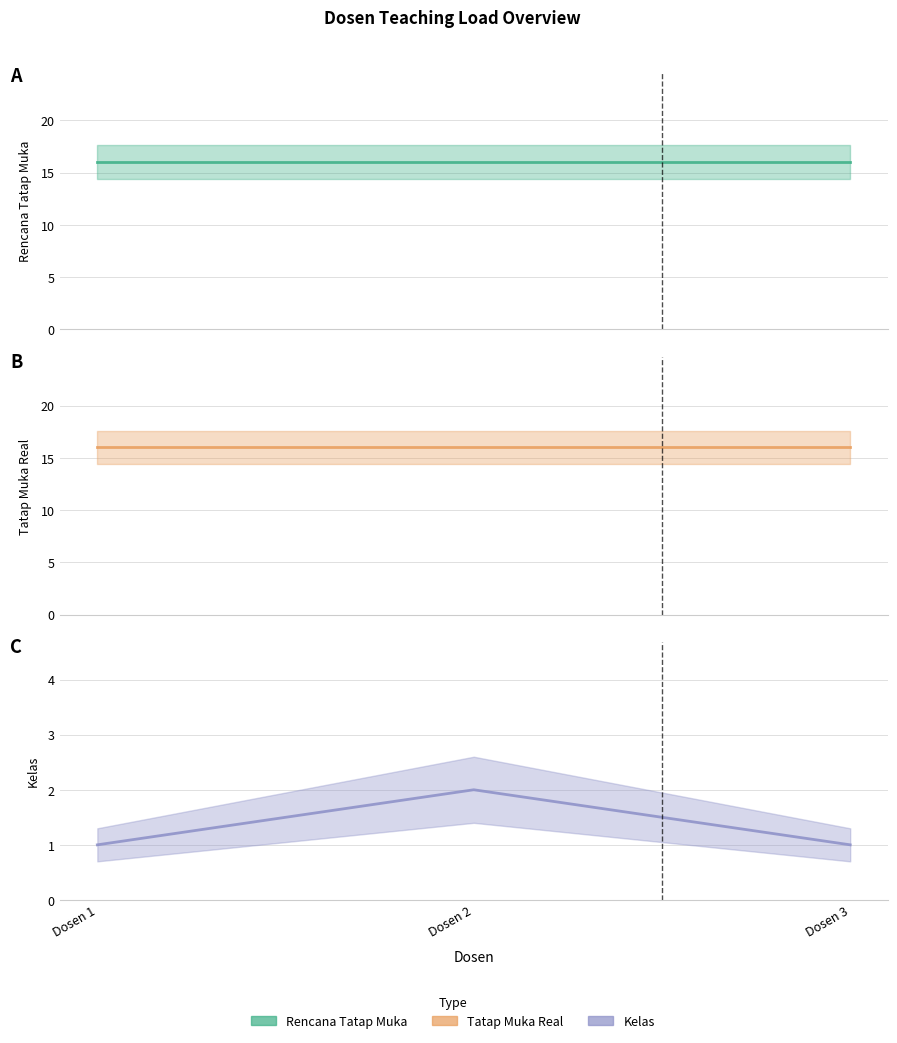

Rank the series by their maximum value, from highest to lowest.

Rencana Tatap Muka, Tatap Muka Real, Kelas